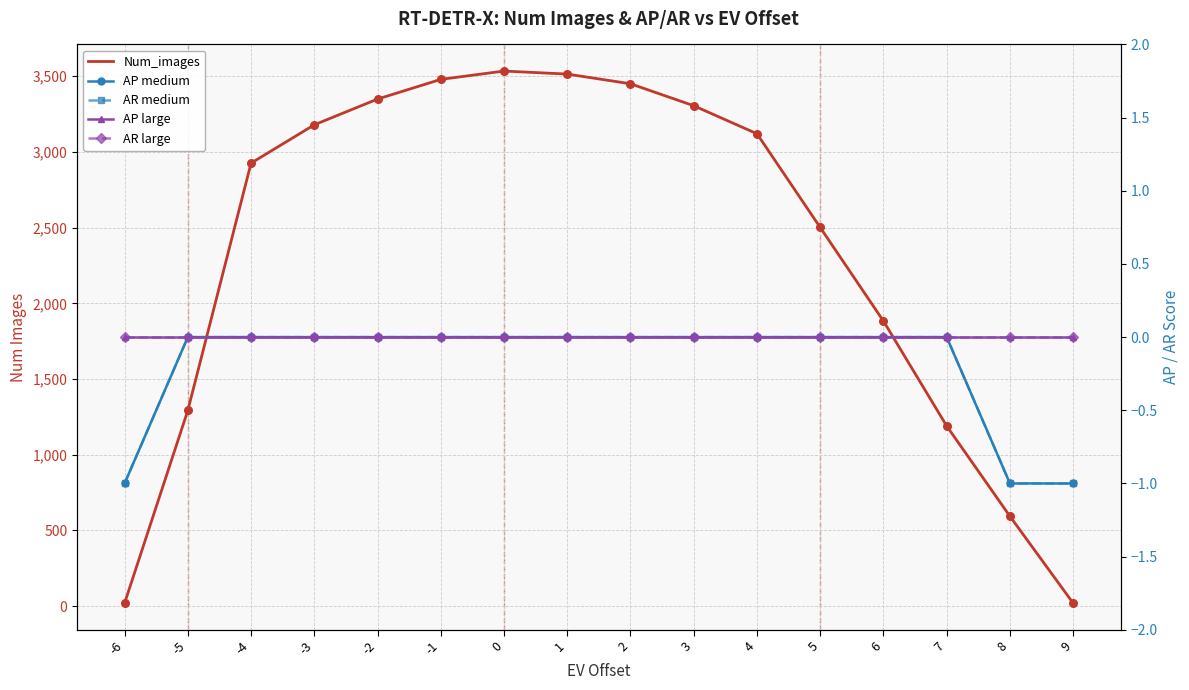

What are all the series names shown in the legend?

Num_images, AP medium, AR medium, AP large, AR large